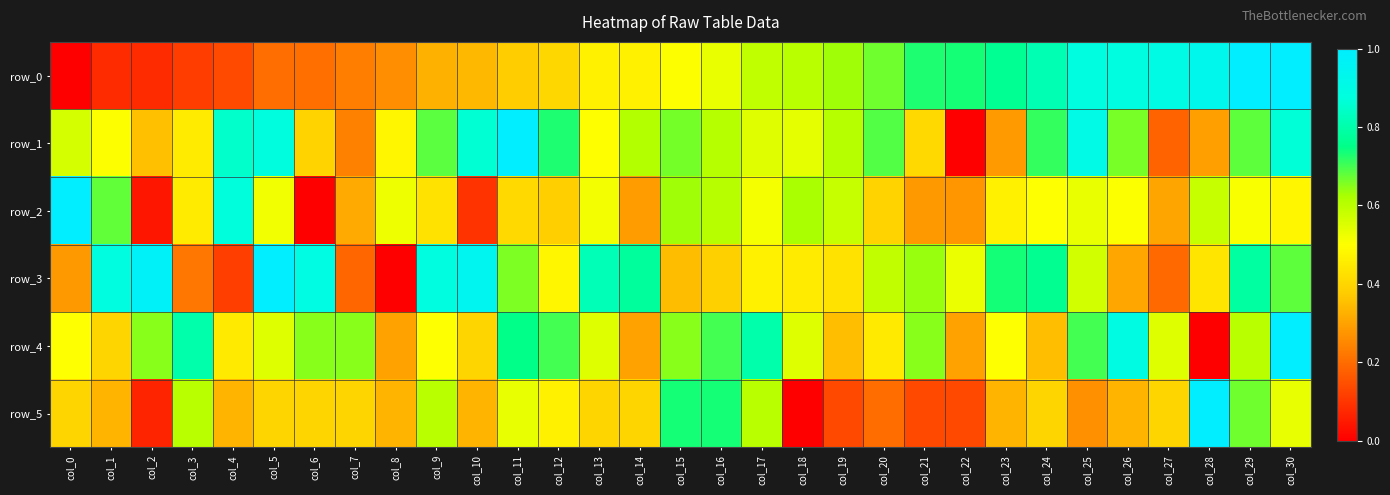

What is the sum of all row_3 values?

17.4